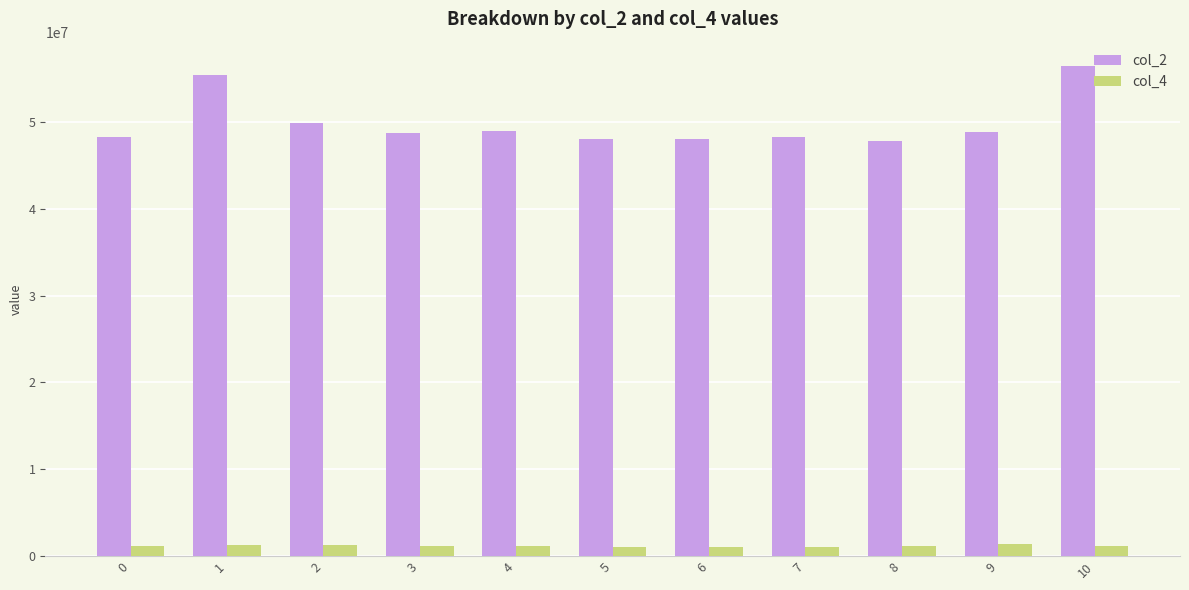

How many series are shown in this chart?

2